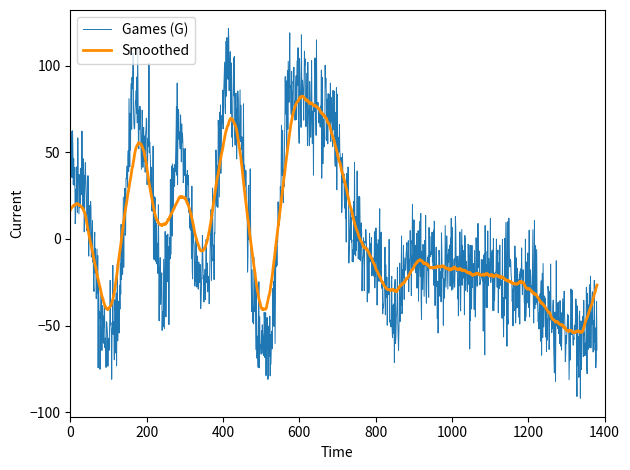

Rank the series by their maximum value, from highest to lowest.

Games (G), Smoothed